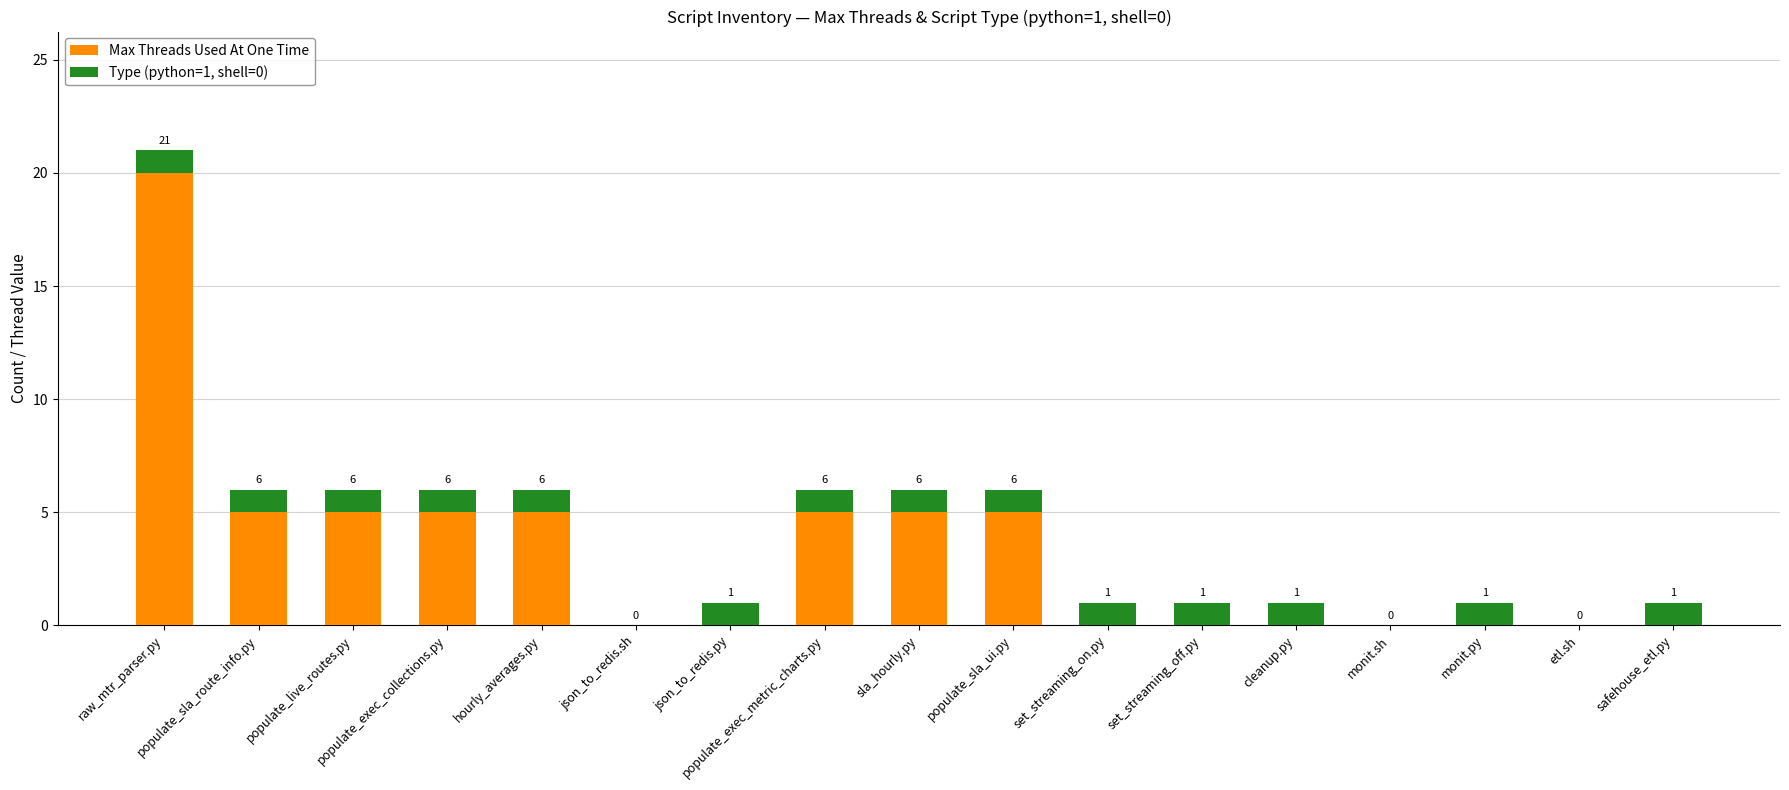

True or false: Max Threads Used At One Time has a value of 0 at set_streaming_on.py.

True